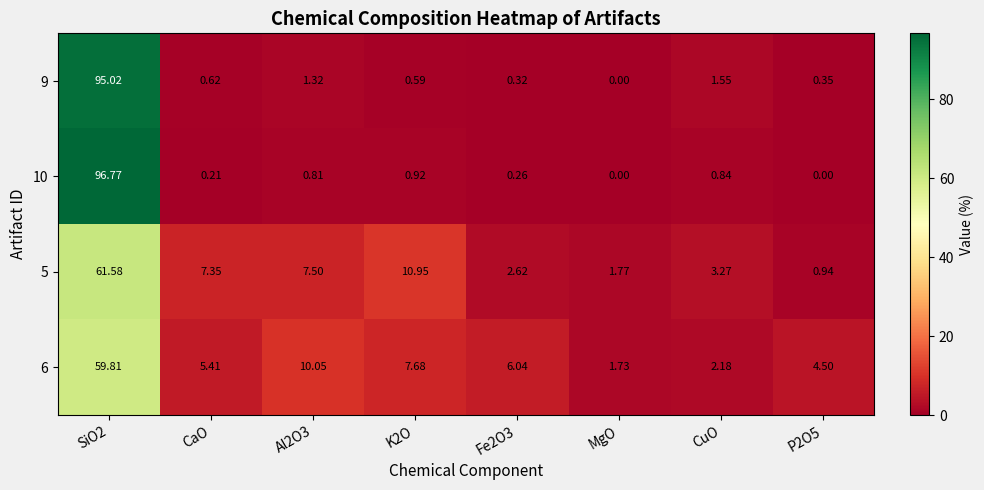

What is the greatest value displayed?

96.8